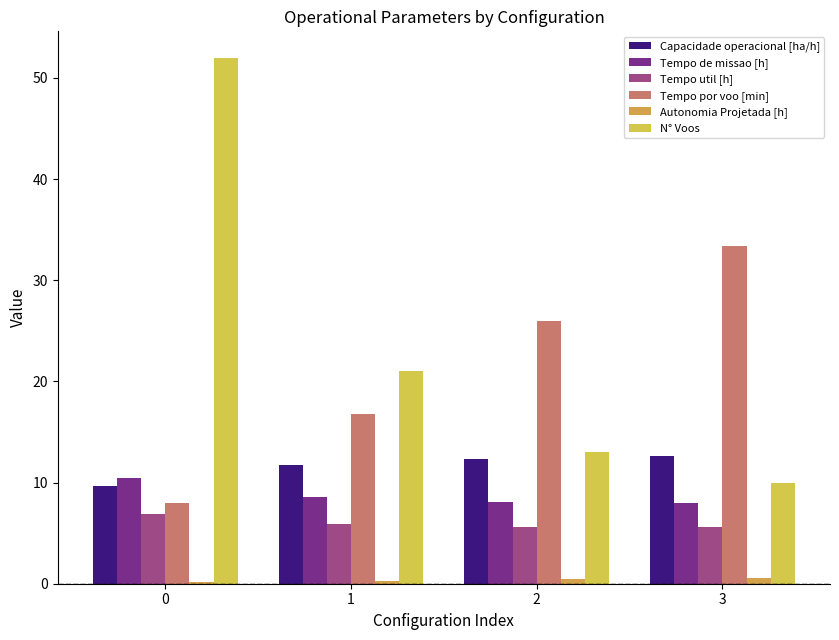

Read the Tempo por voo [min] value at 1.

16.8